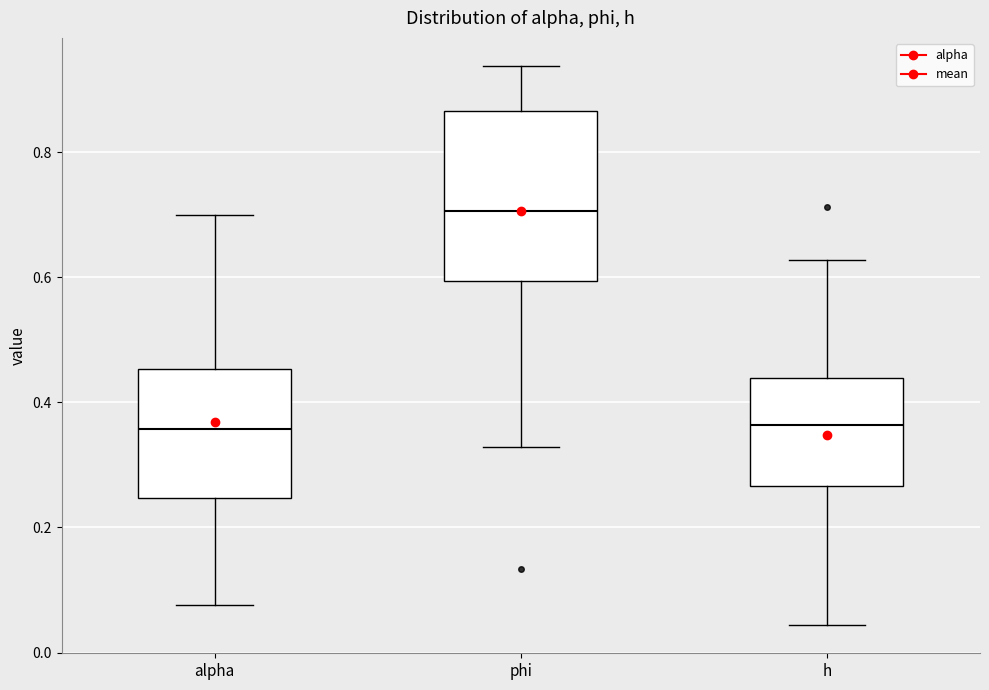

Which box is the tallest, from its lower edge to its upper edge?

phi